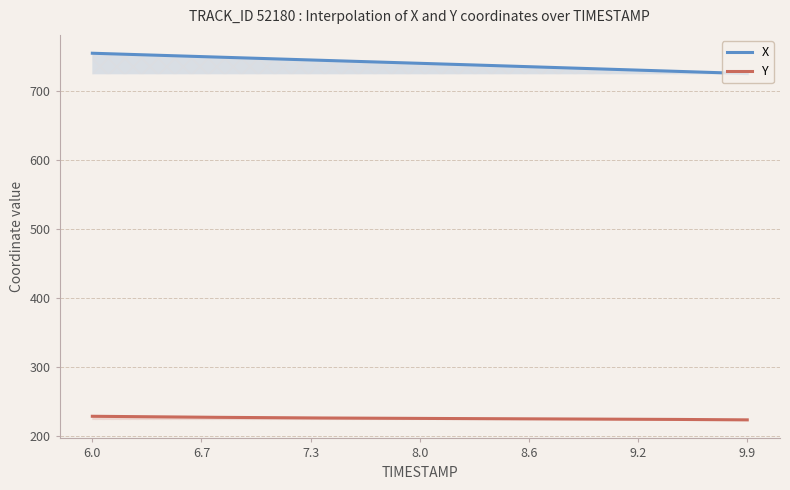

Does the chart display data point markers on the line(s)?

No